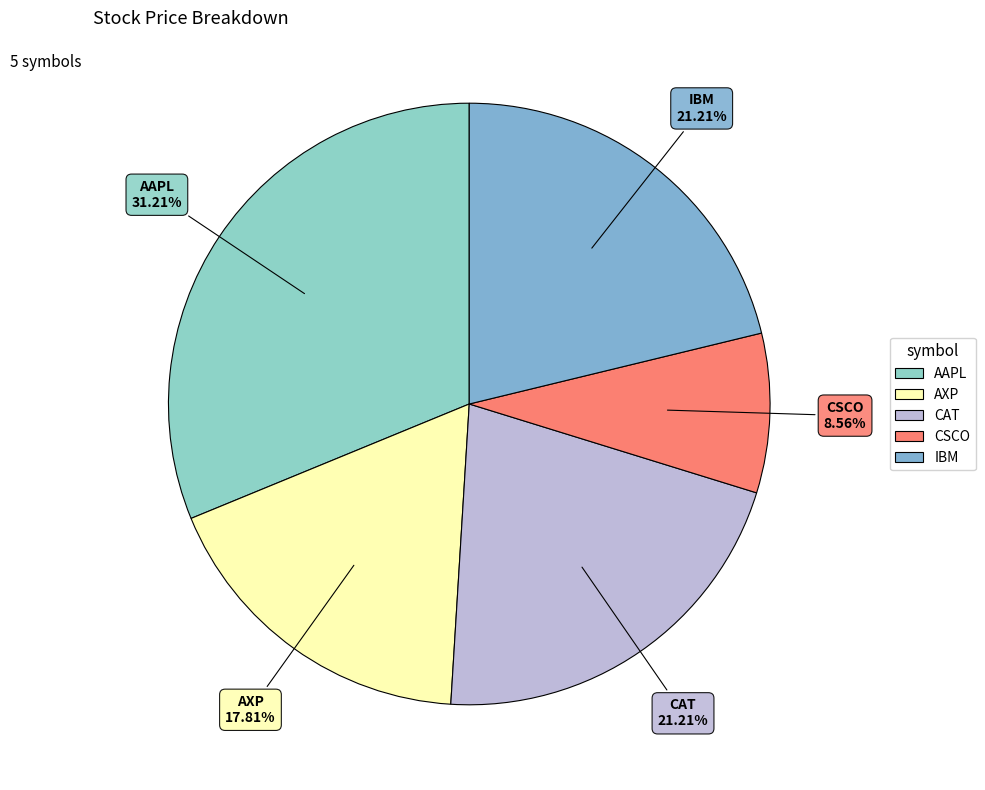

Count the number of slices in the pie.

5